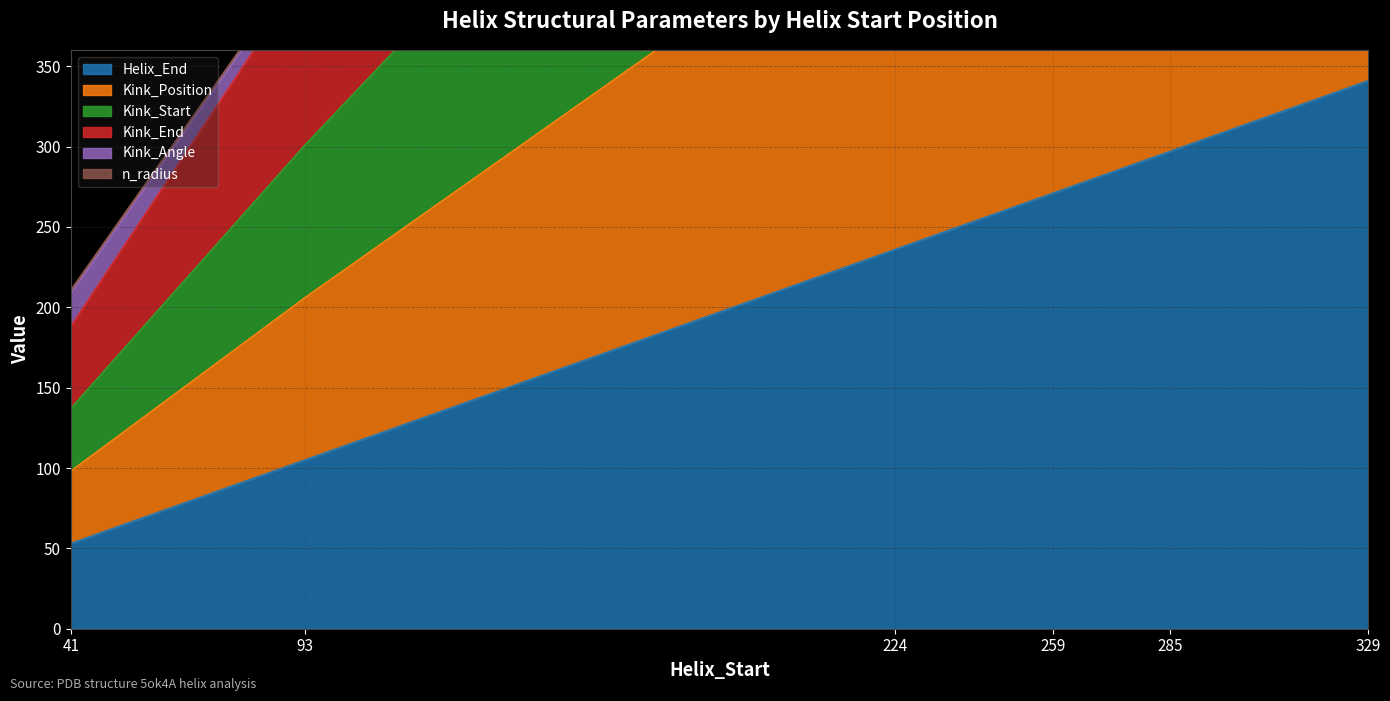

Is it true that Helix_End equals 346 at 224?

False